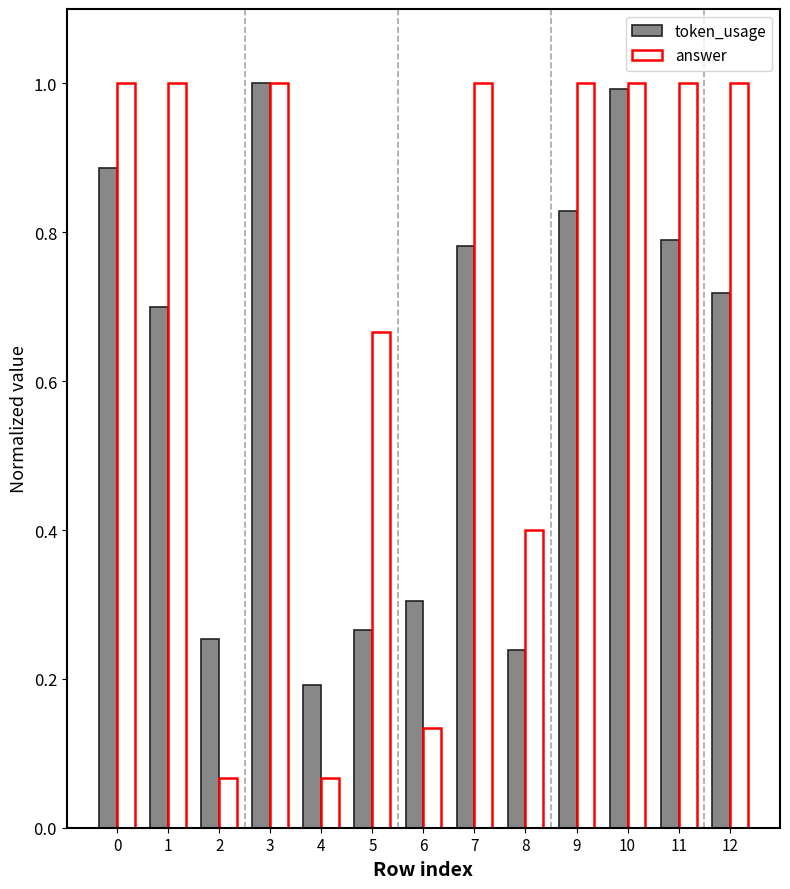

What are all the series names shown in the legend?

token_usage, answer